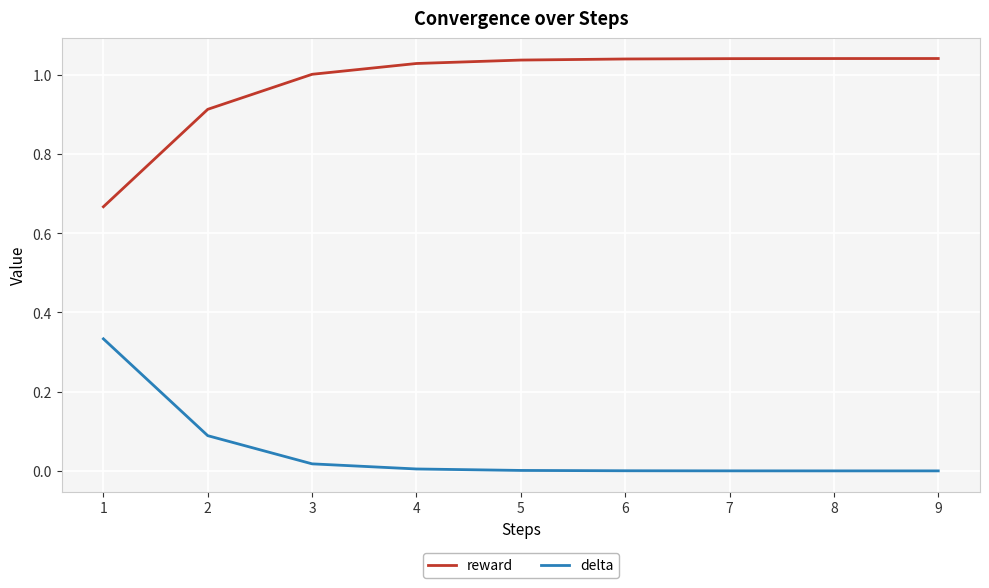

What is the difference between the maximum and minimum values in the reward series?

0.4